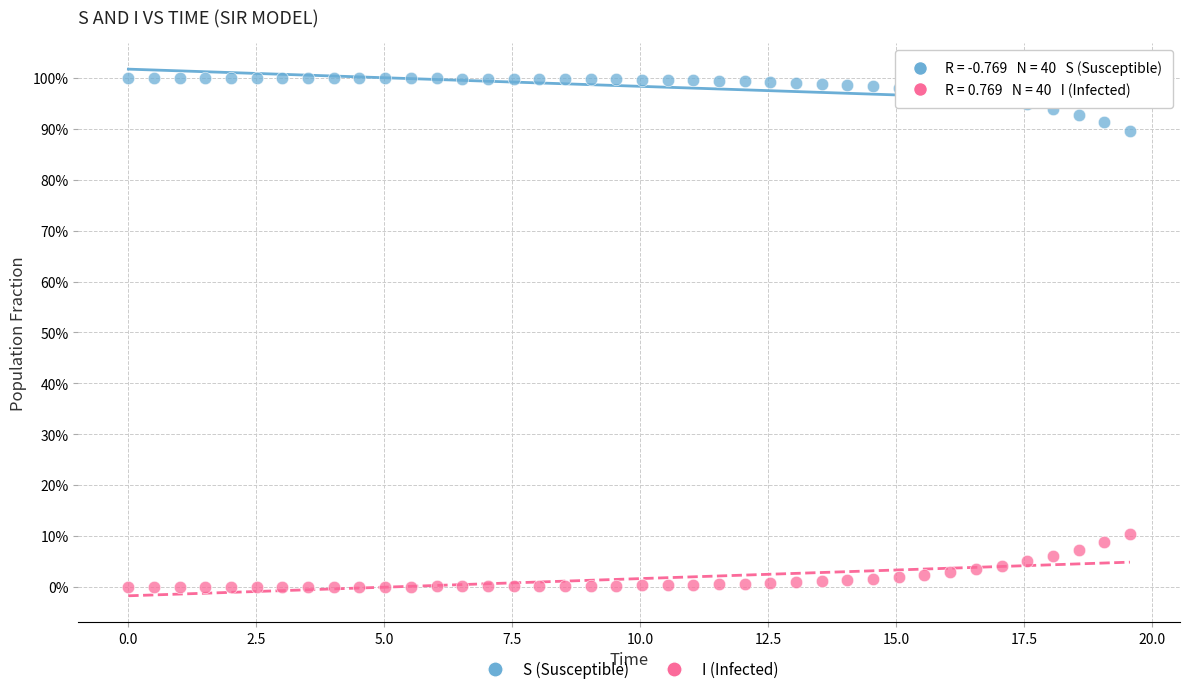

Which series contains the lowest Y value?

I (Infected)